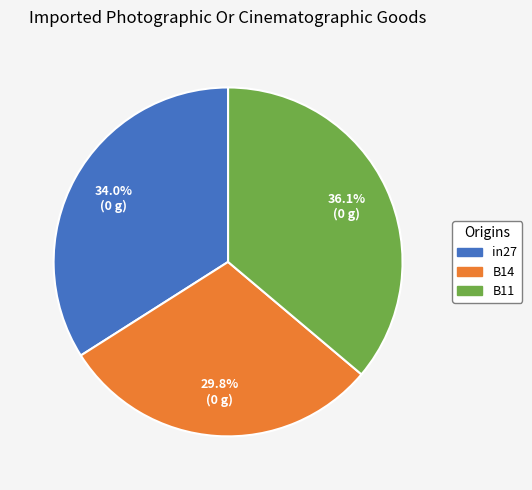

The B14 slice represents 25% of the pie. True or false?

False